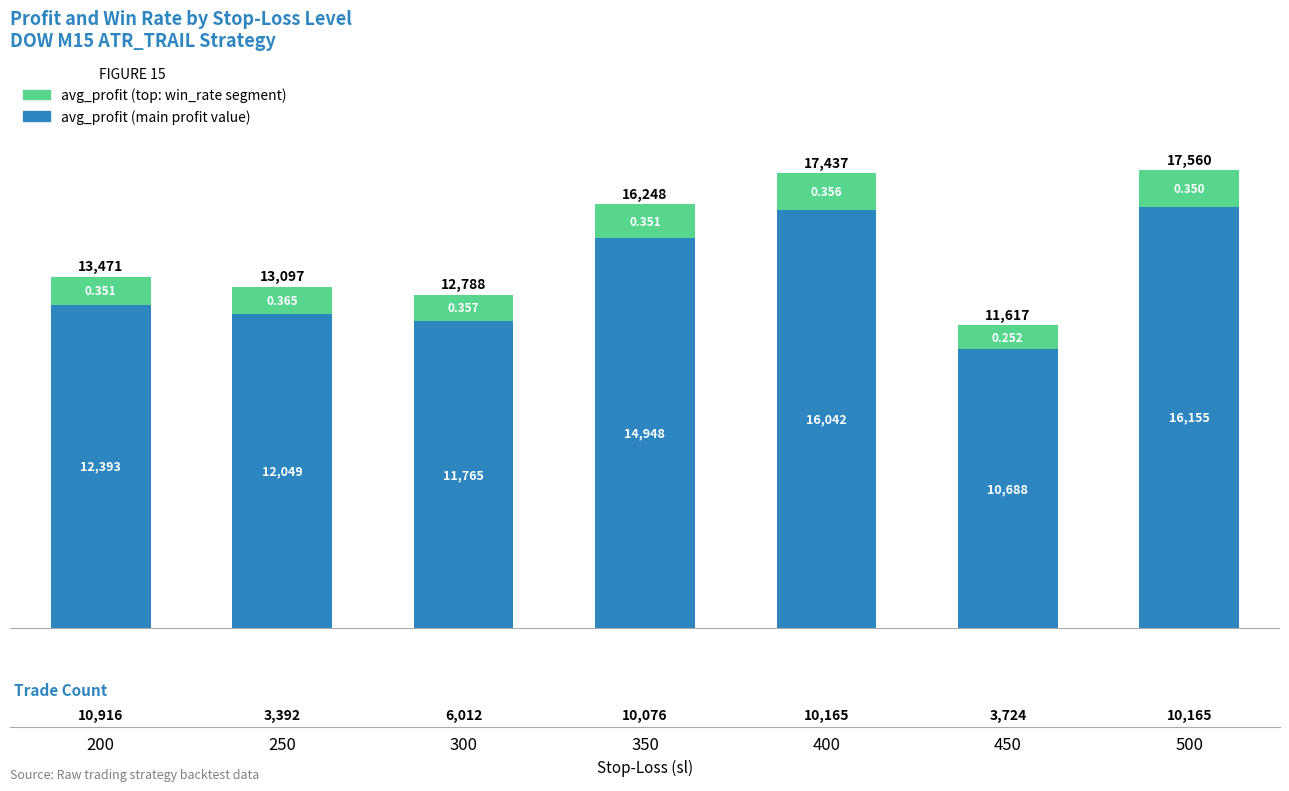

The avg_win_rate (top segment) series shows 1395.0 at 400. True or false?

True